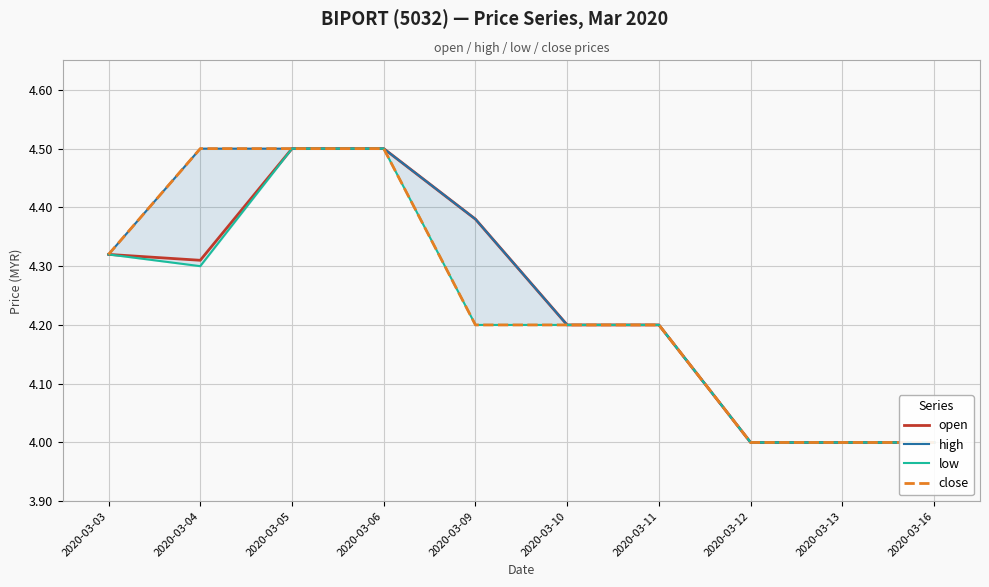

At how many categories does at least one series exceed 4?

7